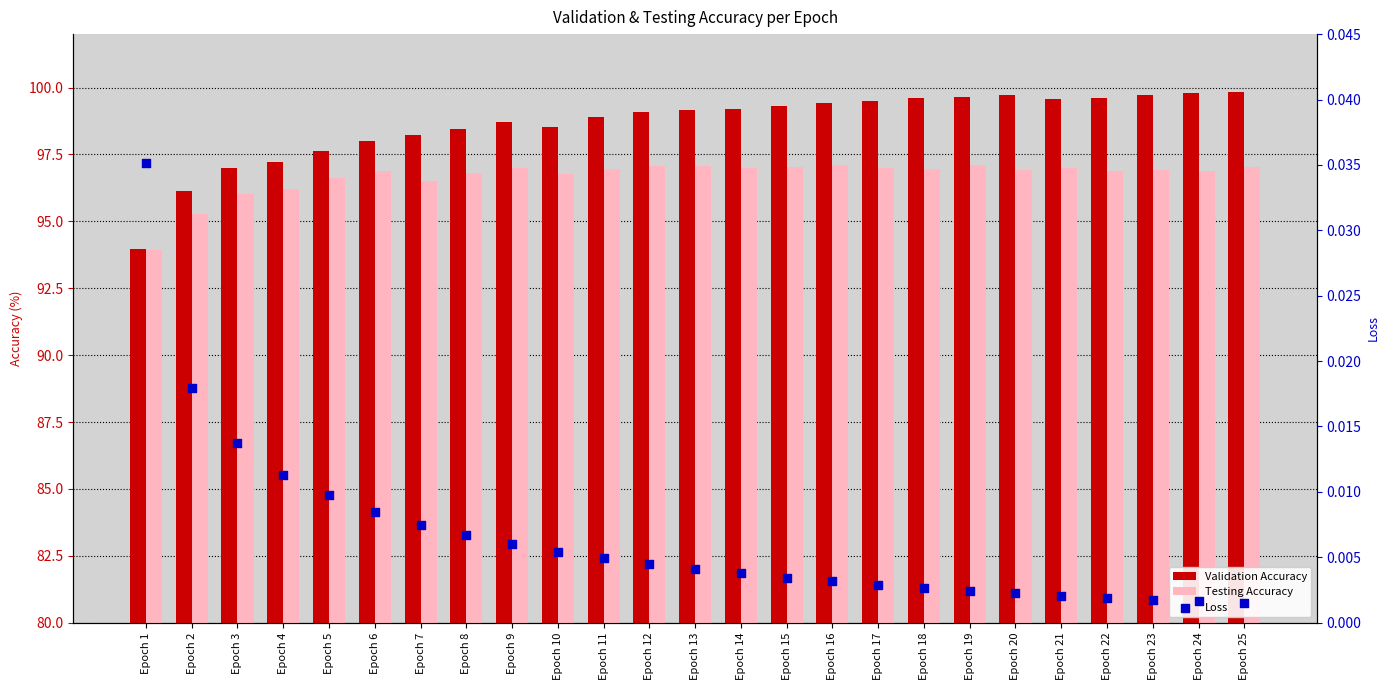

What are all the series names shown in the legend?

Validation Accuracy, Testing Accuracy, Loss